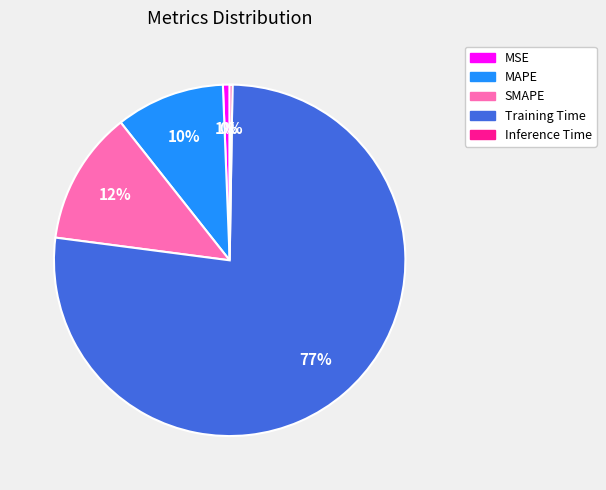

The MSE slice represents 11% of the pie. True or false?

False